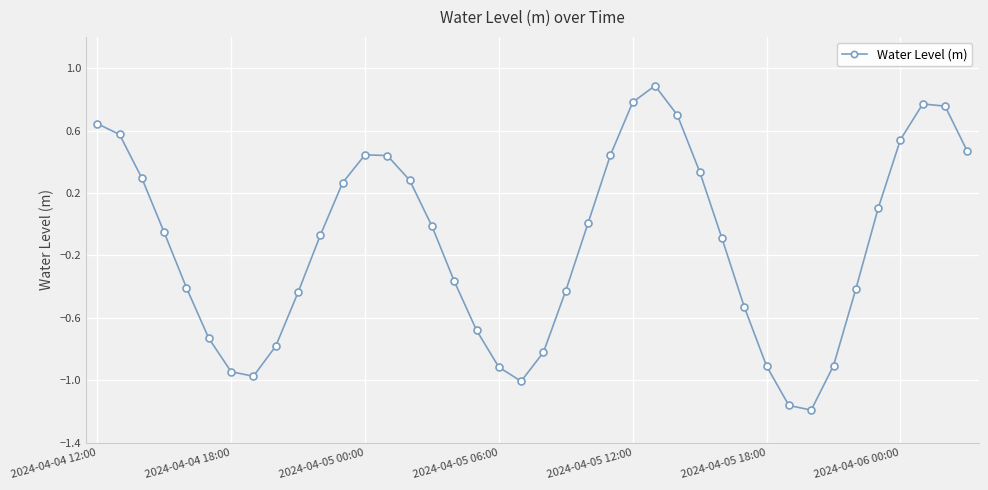

What is the maximum value shown in the chart?

0.9